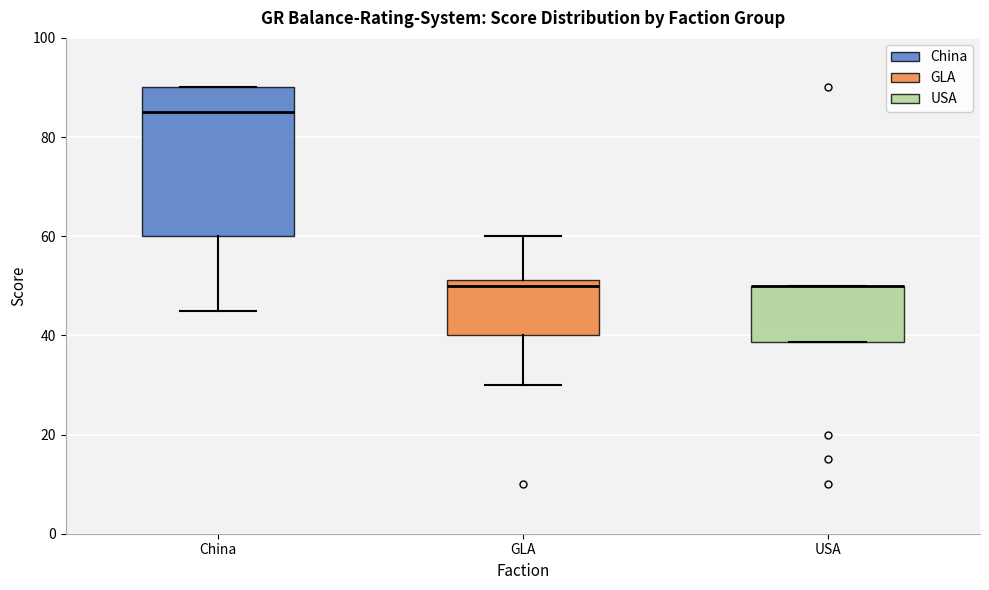

Where is the upper edge of the box for USA on the y-axis? The values are not printed on the chart, so give them approximately, as read against the axis.

50